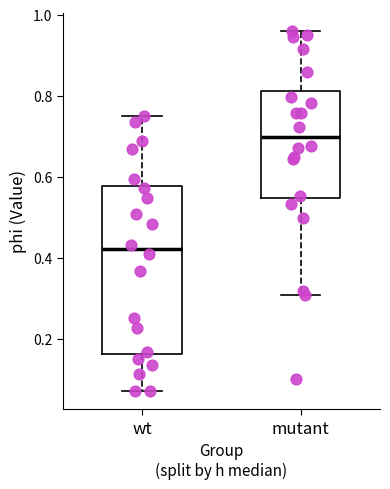

Which box is the tallest, from its lower edge to its upper edge?

wt